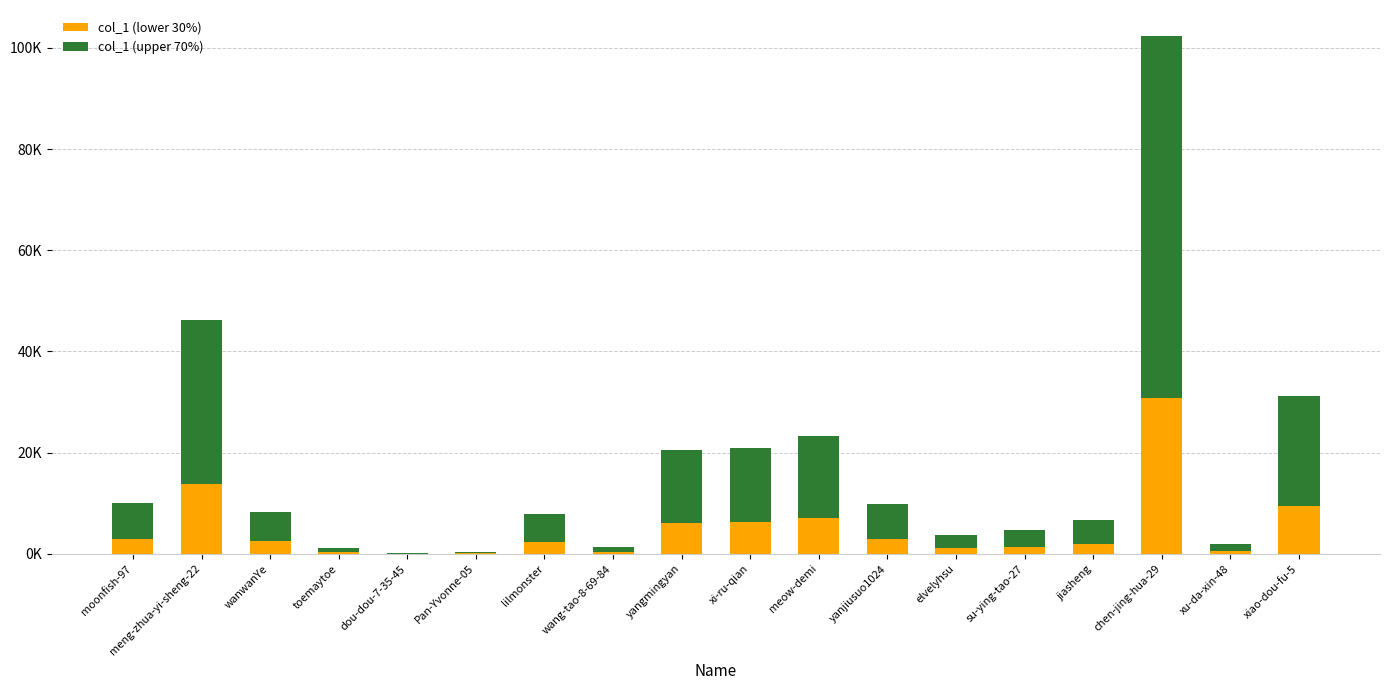

What are all the series names shown in the legend?

col_1 (lower 30%), col_1 (upper 70%)